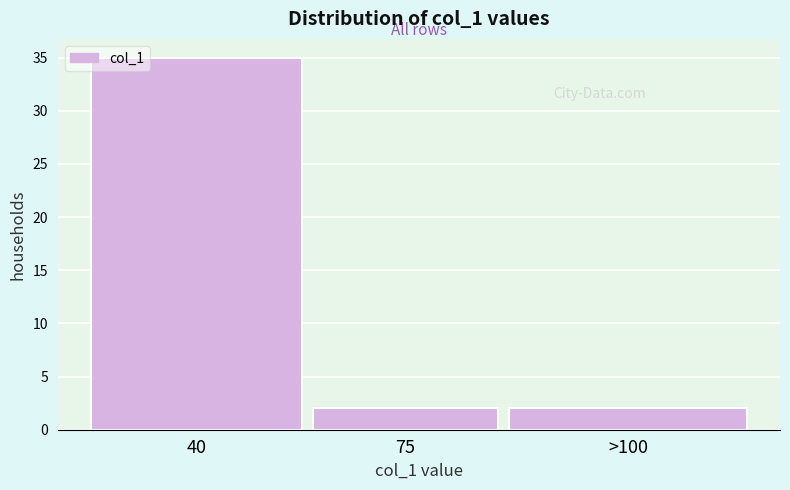

Reading left to right, list all the values displayed in this chart.

35	2	2